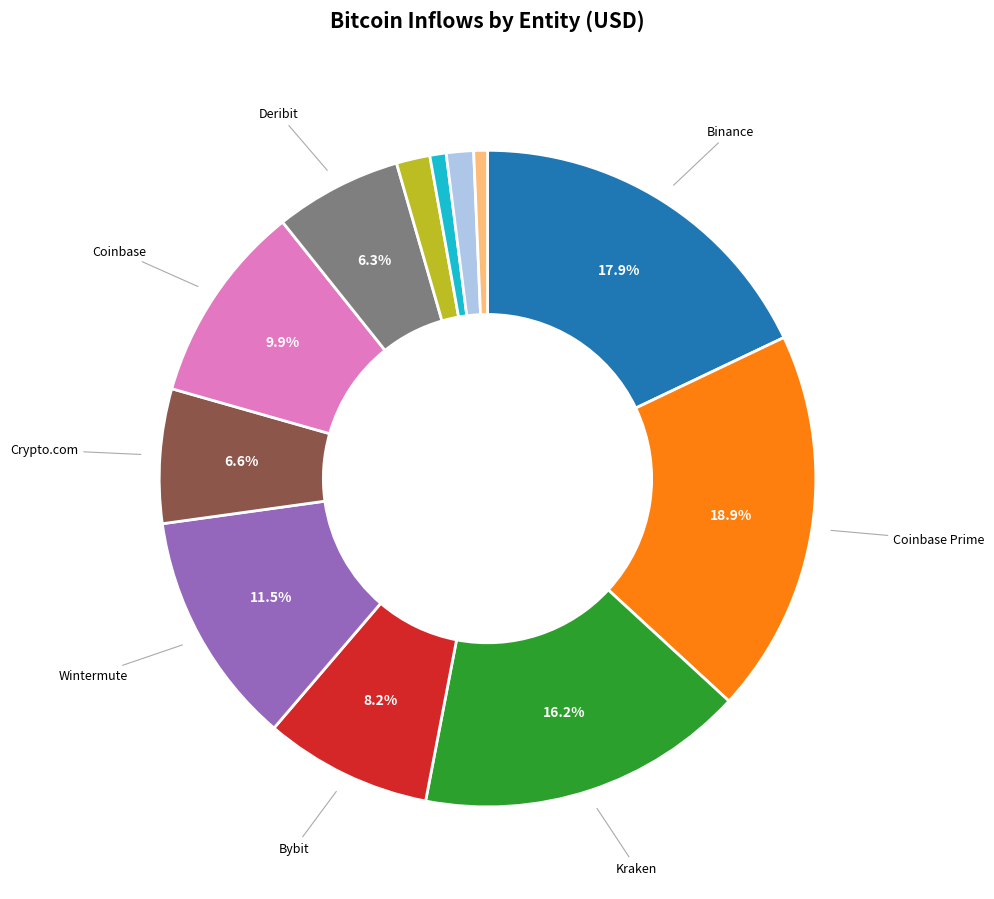

Does any single category account for the majority?

No